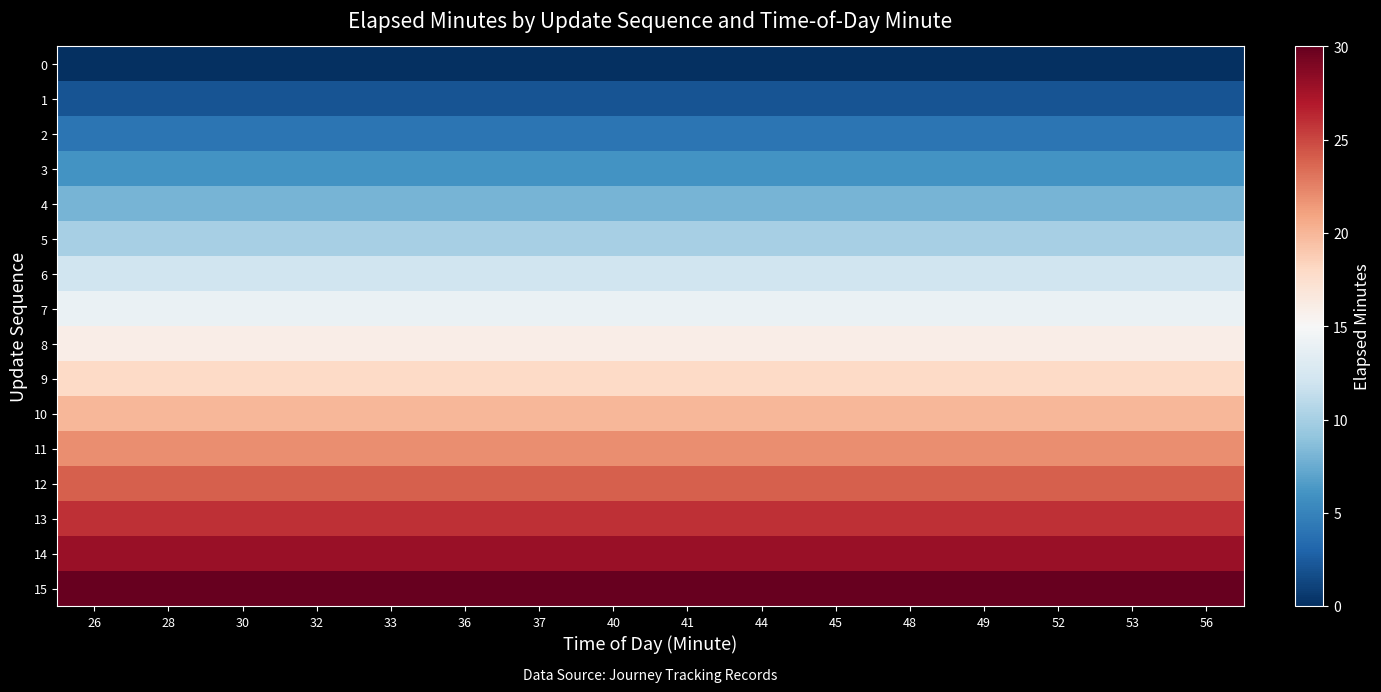

Which category has the lowest value across all series?

26